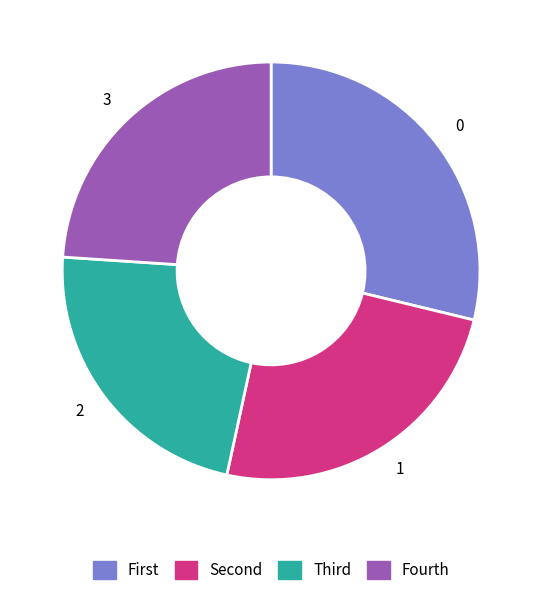

Is there a majority slice in this chart?

No